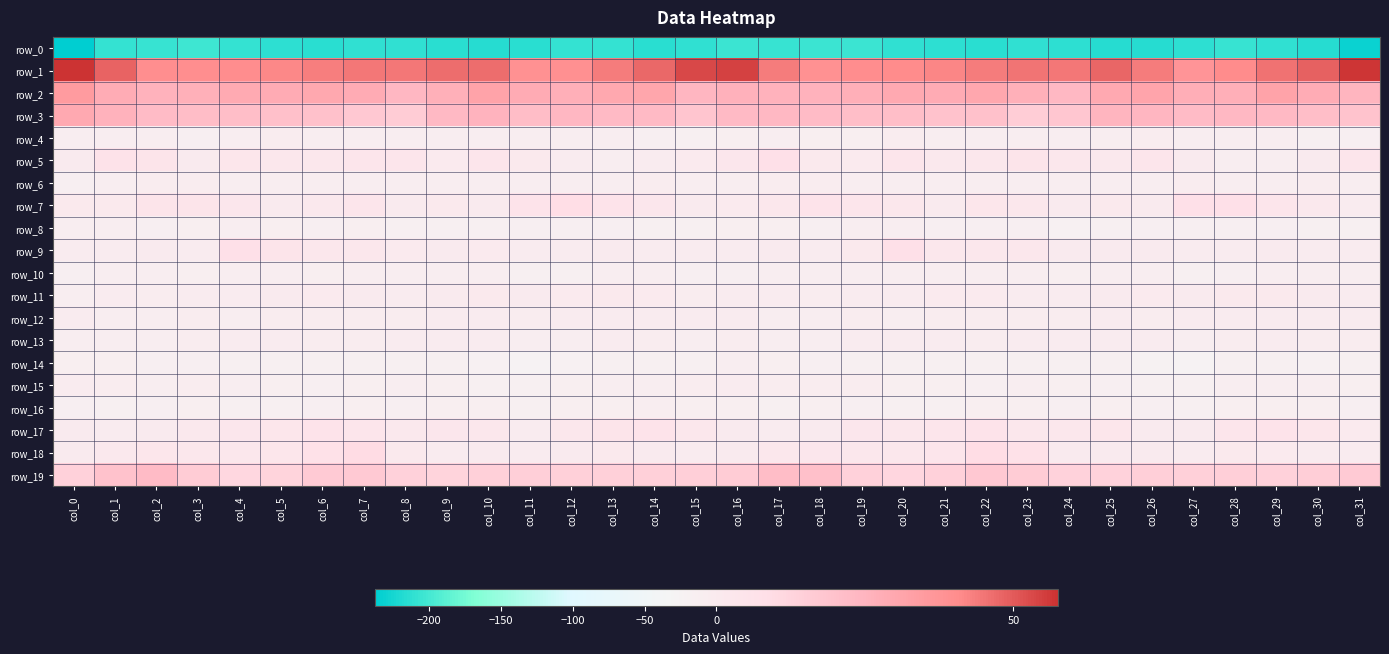

The row_17 series shows 2.8 at col_19. True or false?

True